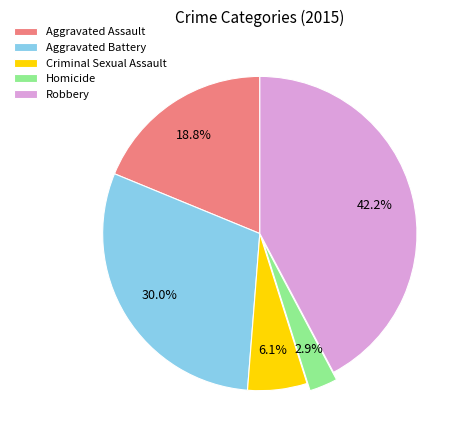

Which has a higher value, Aggravated Assault or Robbery?

Robbery